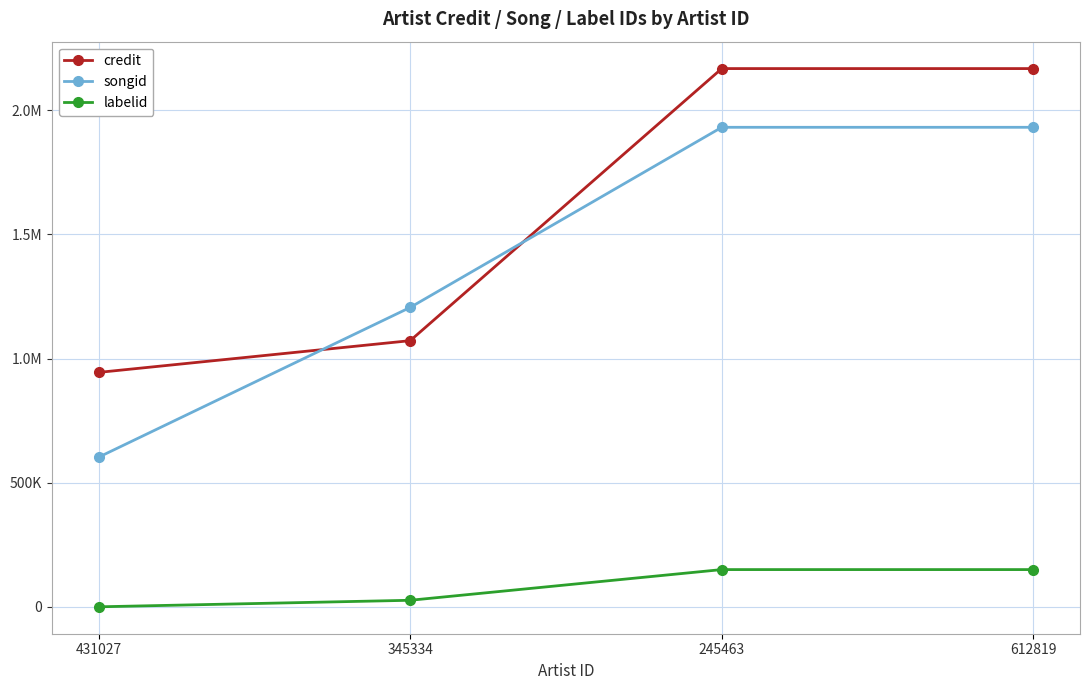

Reading right to left, extract all data points from this chart.

credit: 612819=2167588	245463=2167588	345334=1071910	431027=944108
songid: 612819=1931114	245463=1931114	345334=1205824	431027=602781
labelid: 612819=149967	245463=149967	345334=26380	431027=55